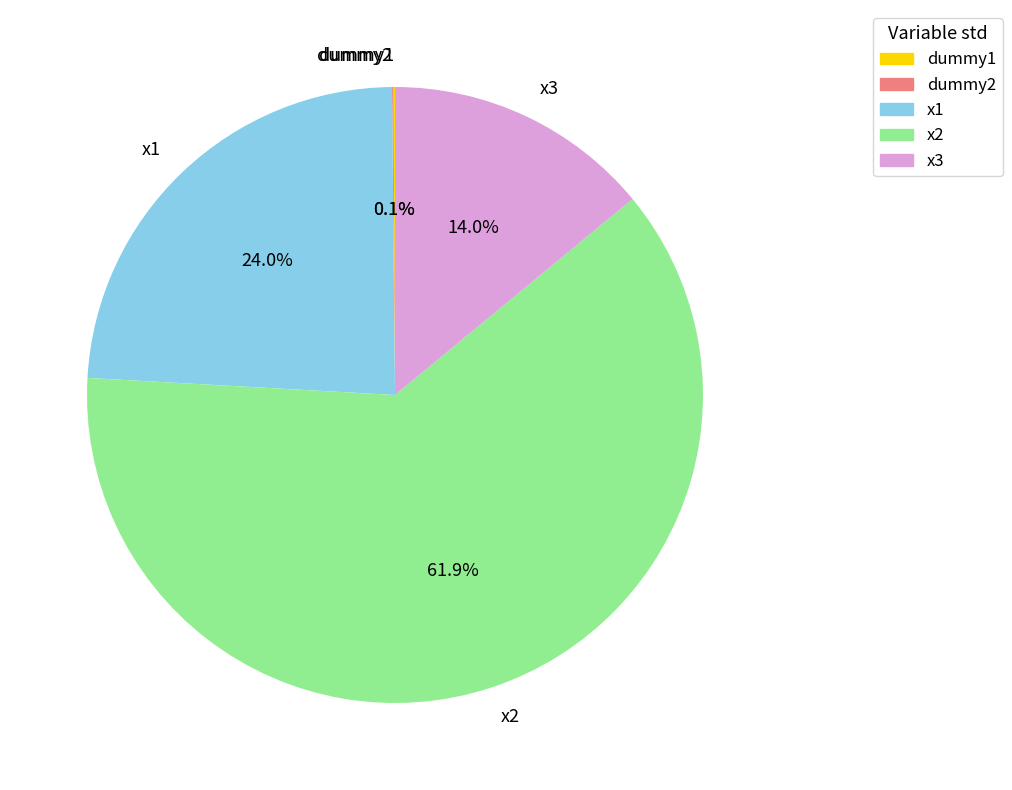

Is there a majority slice in this chart?

Yes